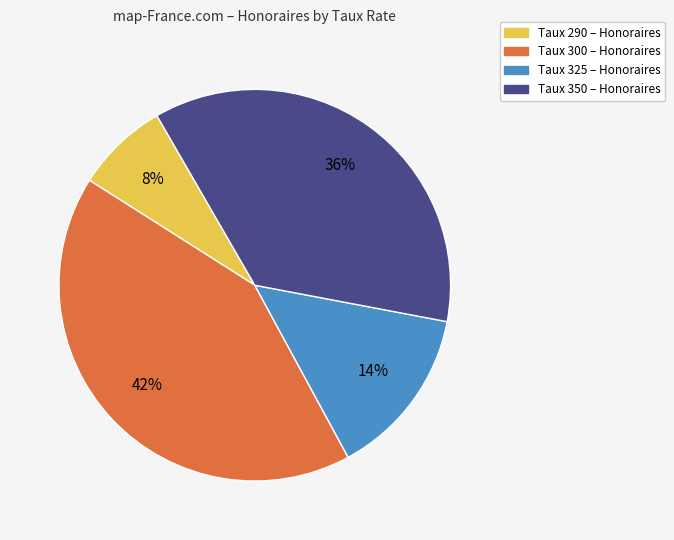

Does any single category account for the majority?

No